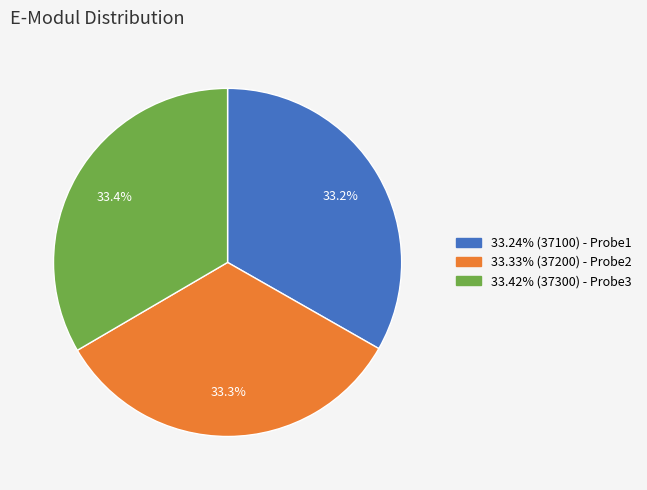

Does 33.42% (37300) - Probe3 represent more than half of the total?

No